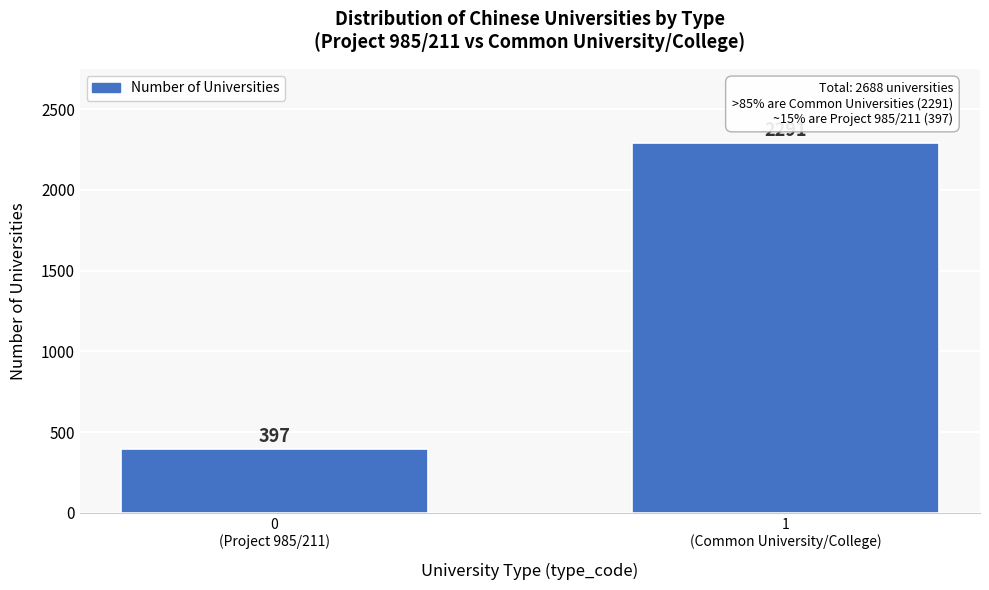

Reading left to right, what are all the values shown in this chart?

397	2291